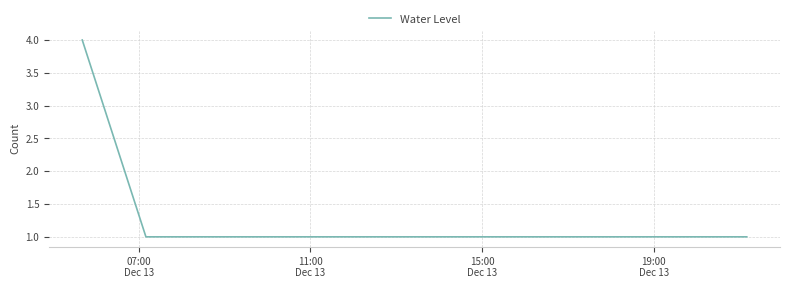

What is the difference between the maximum and minimum values?

3